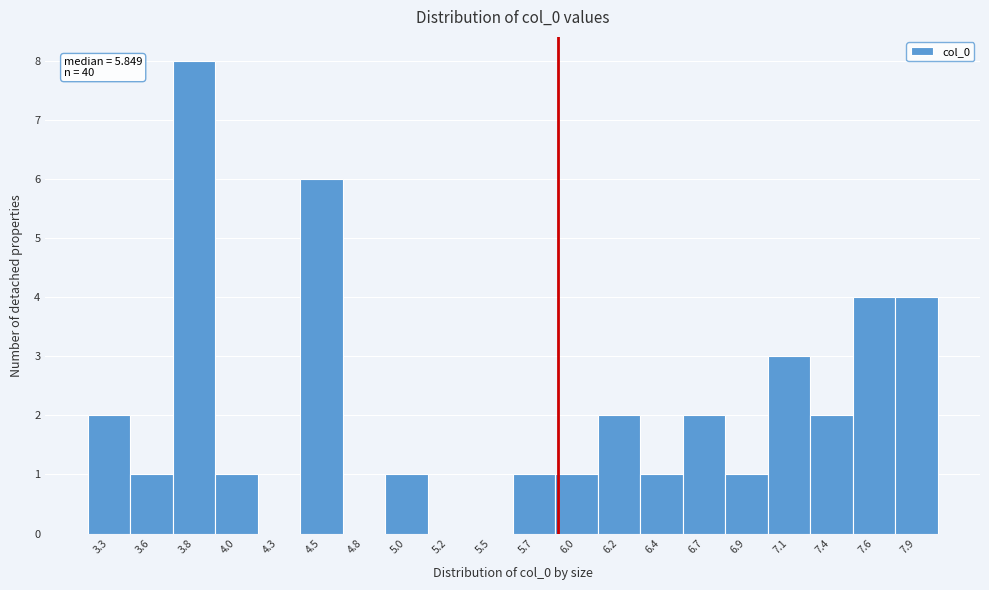

Over which range of the x-axis is the bar tallest?

3.70 to 3.95